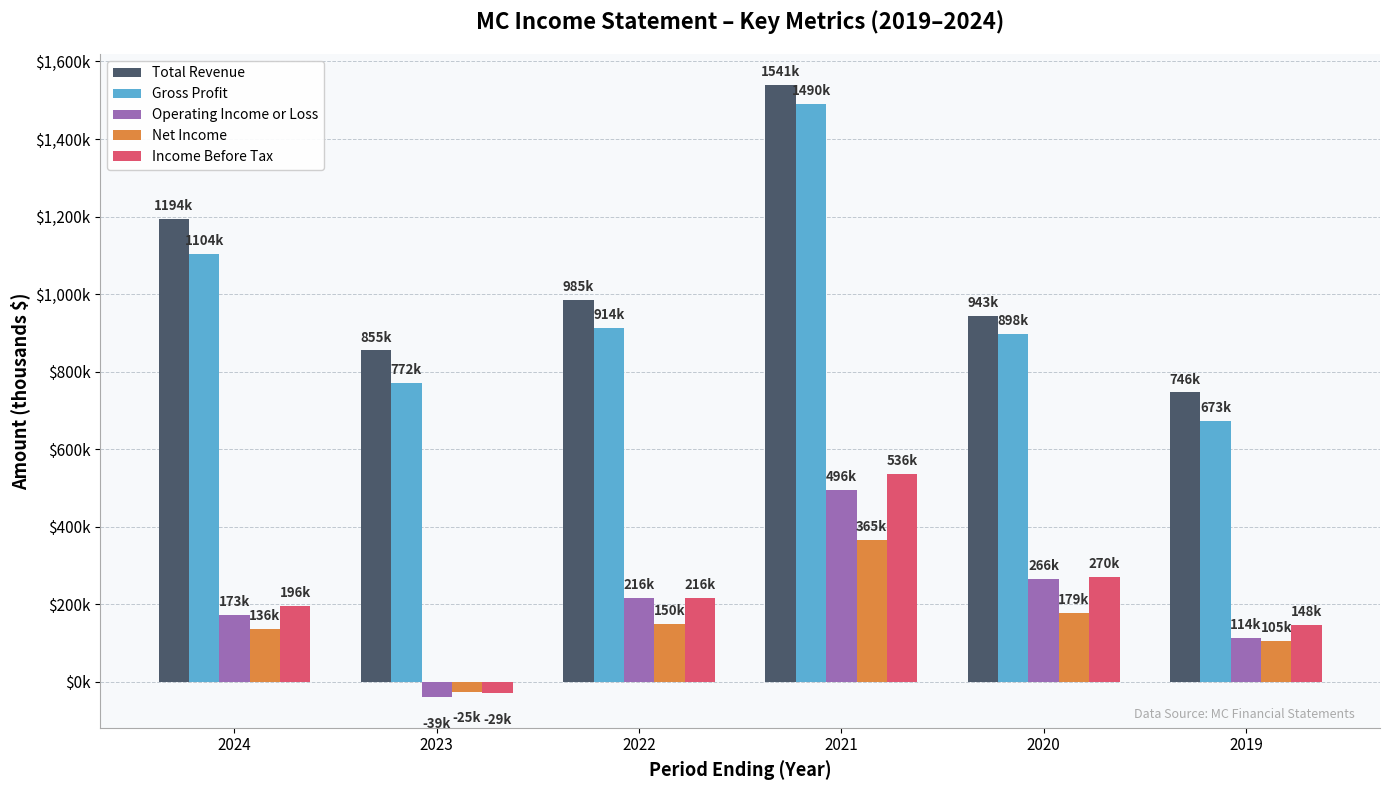

What are all the series names shown in the legend?

Total Revenue, Gross Profit, Operating Income or Loss, Net Income, Income Before Tax